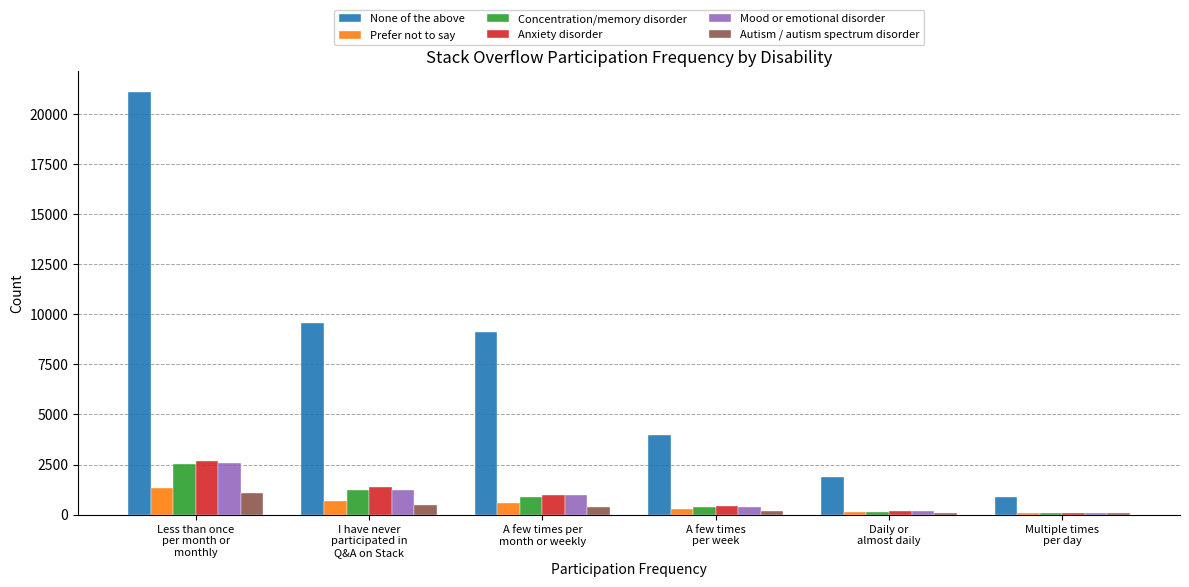

What is the highest value of the Autism / autism spectrum disorder series?

1073